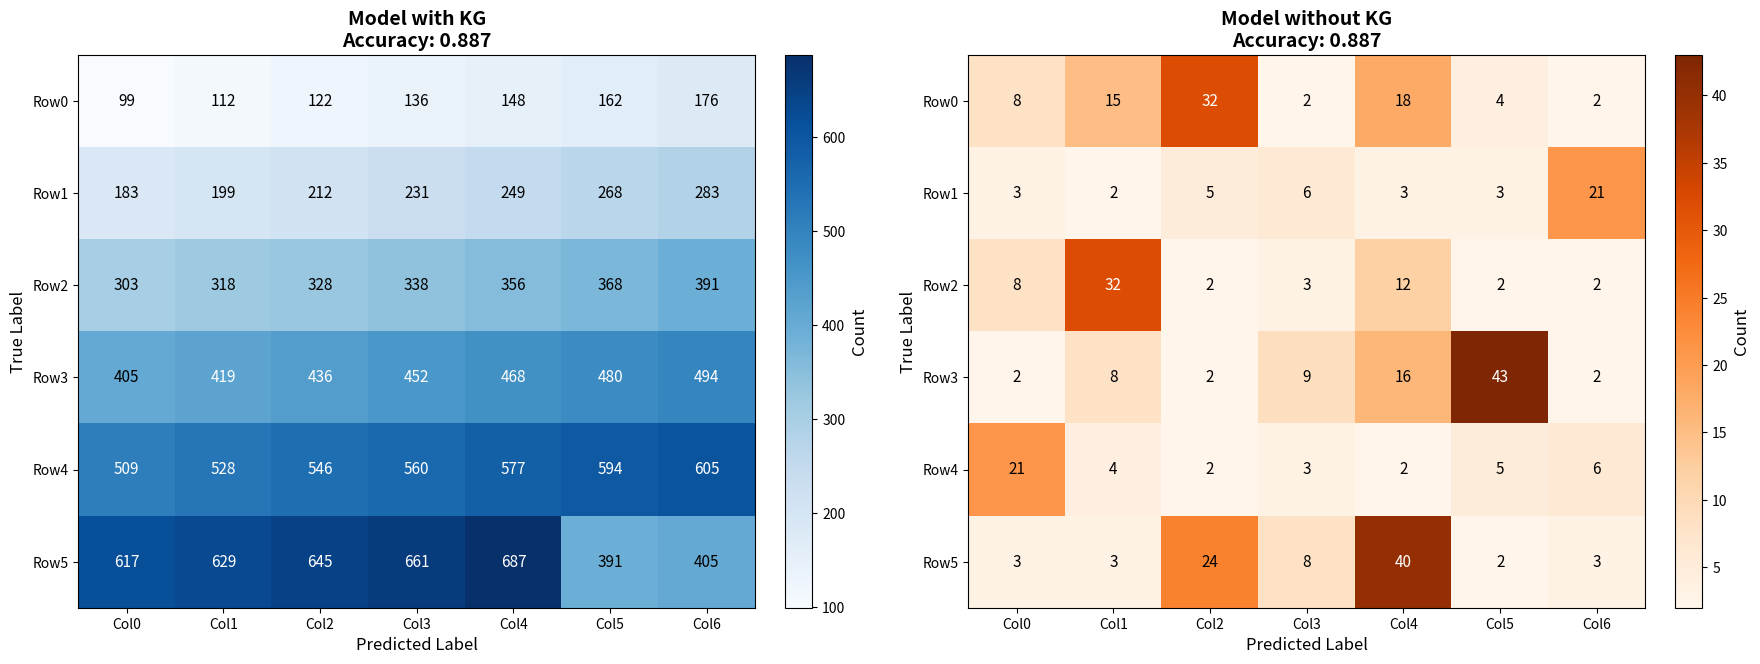

What is the difference between the maximum and minimum values in the Row0 series?

30